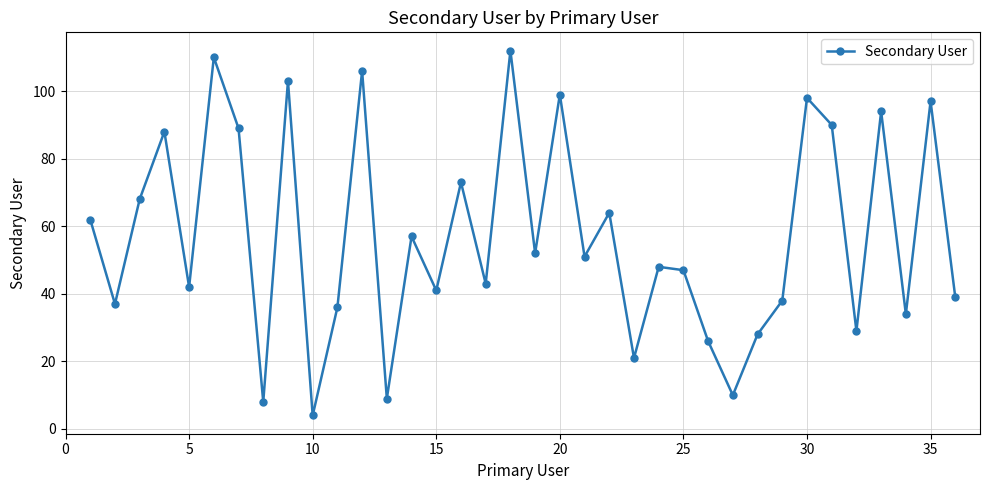

Is this an area chart (filled region under the line)?

No